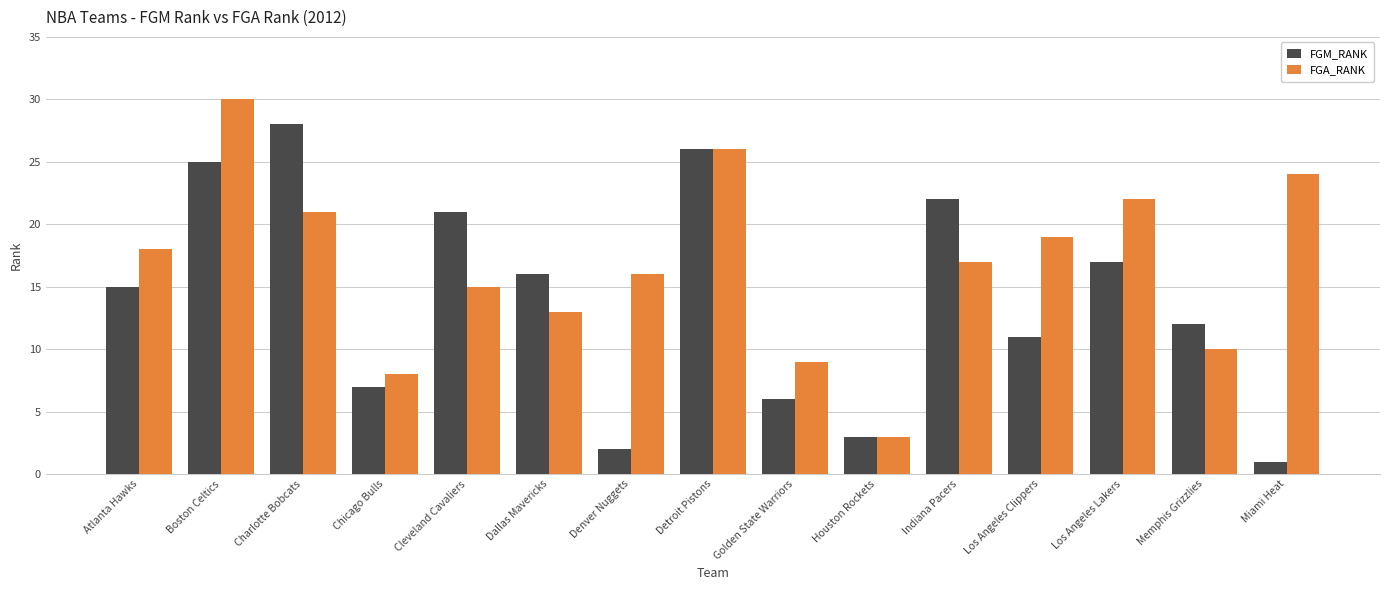

Reading right to left, list all the values displayed in this chart.

FGM_RANK: Miami Heat=1	Memphis Grizzlies=12	Los Angeles Lakers=17	Los Angeles Clippers=11	Indiana Pacers=22	Houston Rockets=3	Golden State Warriors=6	Detroit Pistons=26	Denver Nuggets=2	Dallas Mavericks=16	Cleveland Cavaliers=21	Chicago Bulls=7	Charlotte Bobcats=28	Boston Celtics=25	Atlanta Hawks=15
FGA_RANK: Miami Heat=24	Memphis Grizzlies=10	Los Angeles Lakers=22	Los Angeles Clippers=19	Indiana Pacers=17	Houston Rockets=3	Golden State Warriors=9	Detroit Pistons=26	Denver Nuggets=16	Dallas Mavericks=13	Cleveland Cavaliers=15	Chicago Bulls=8	Charlotte Bobcats=21	Boston Celtics=30	Atlanta Hawks=18